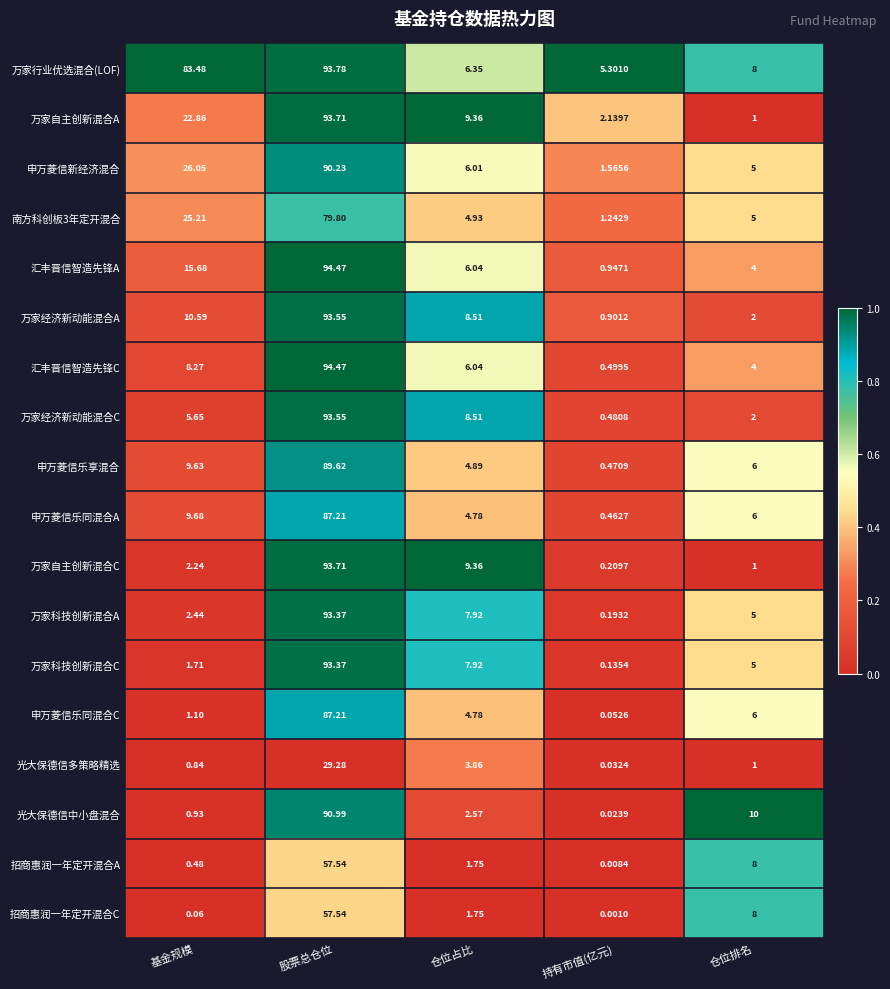

How many distinct data groups are displayed?

18